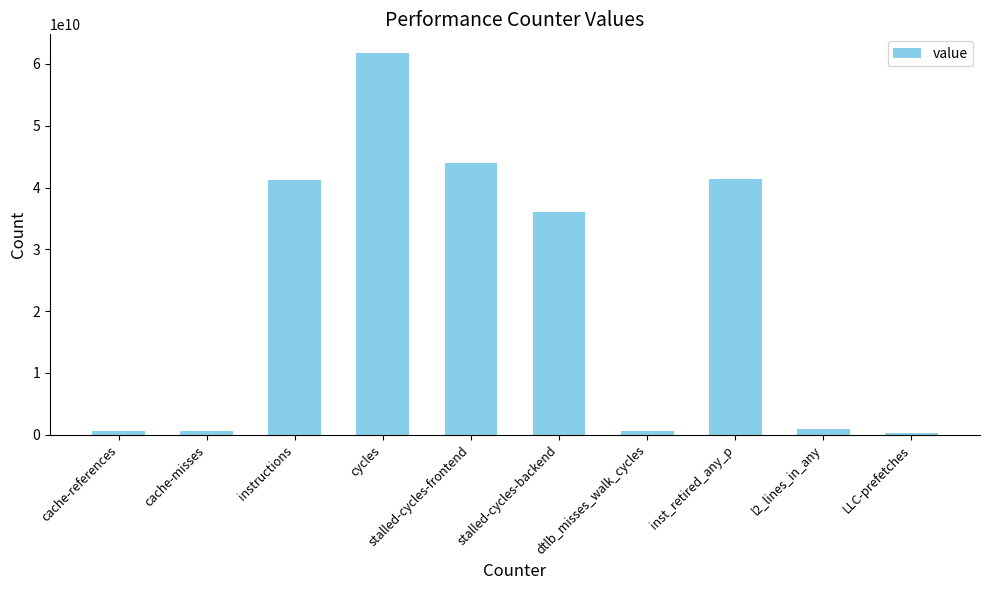

The chart shows a value of 26604127652 at stalled-cycles-frontend. True or false?

False